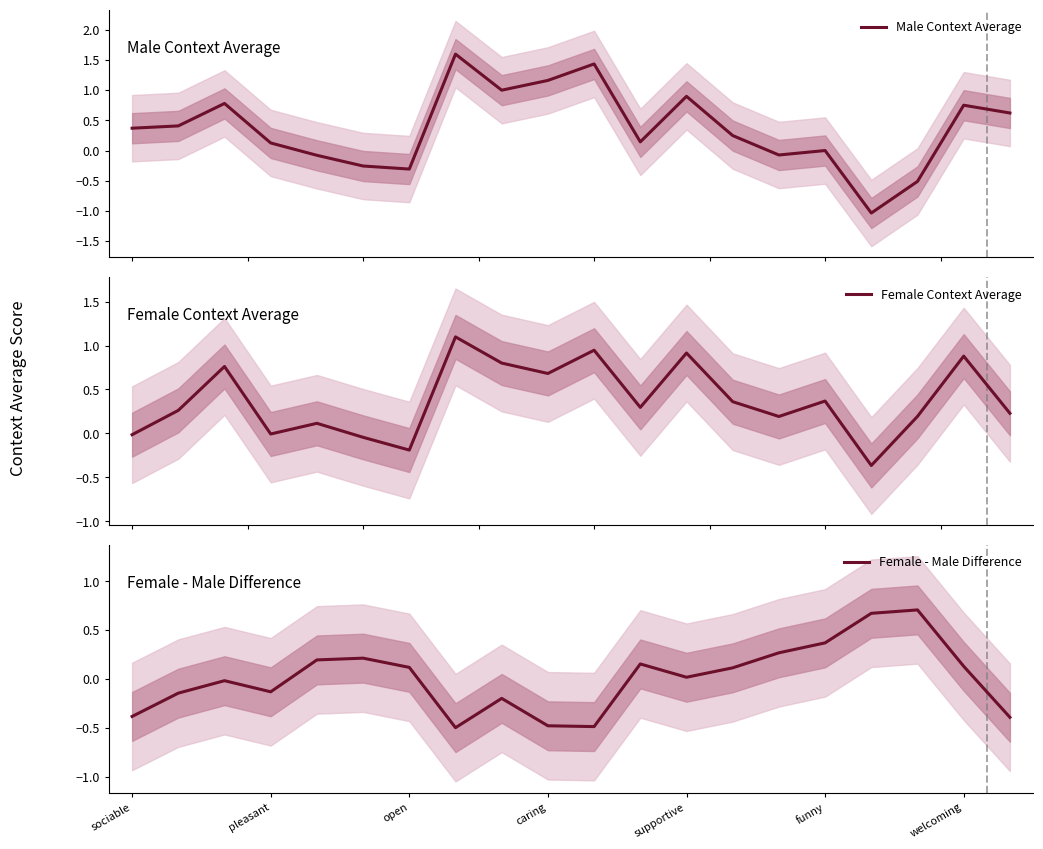

Which series has the largest total across all categories?

Female Context Average